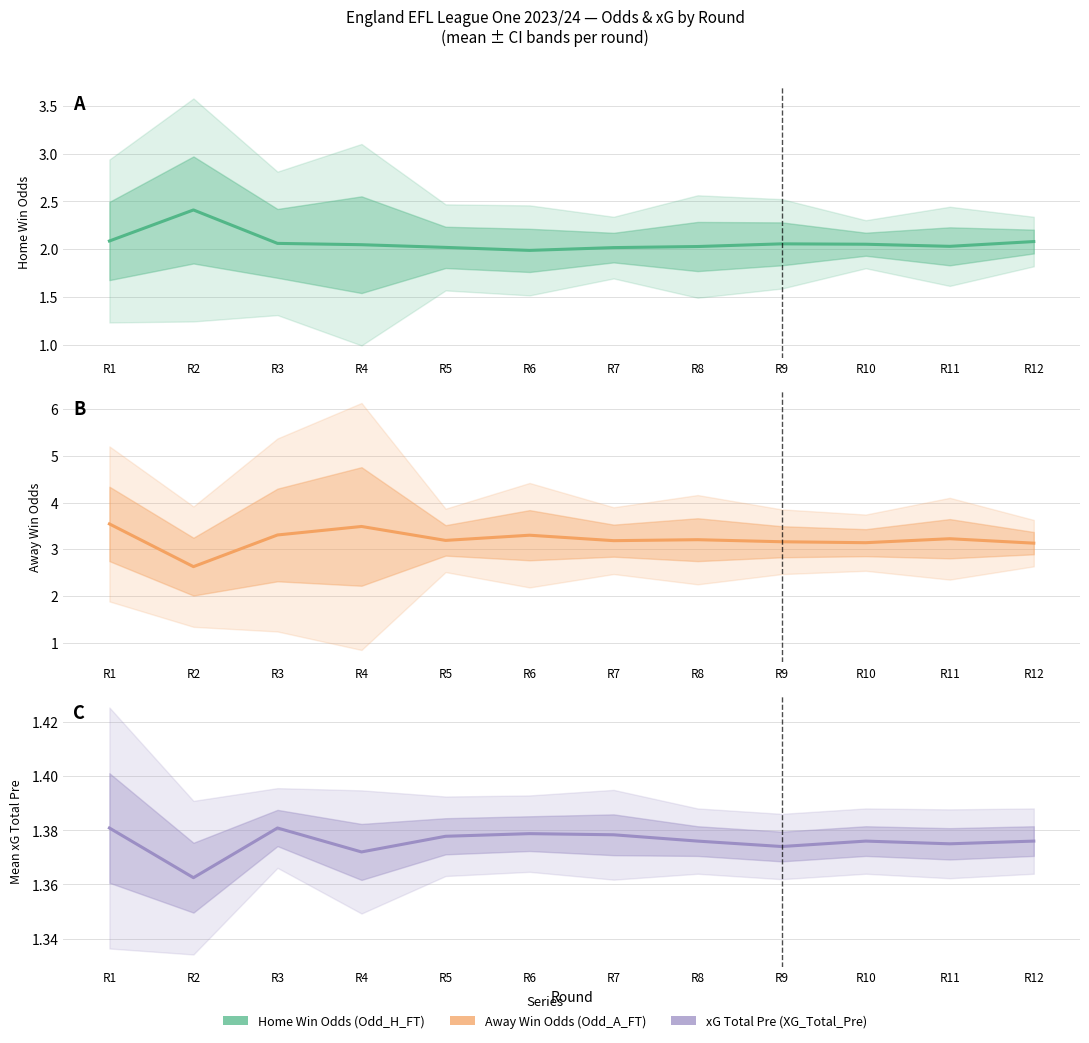

What is the total value across all series at R6?

6.7